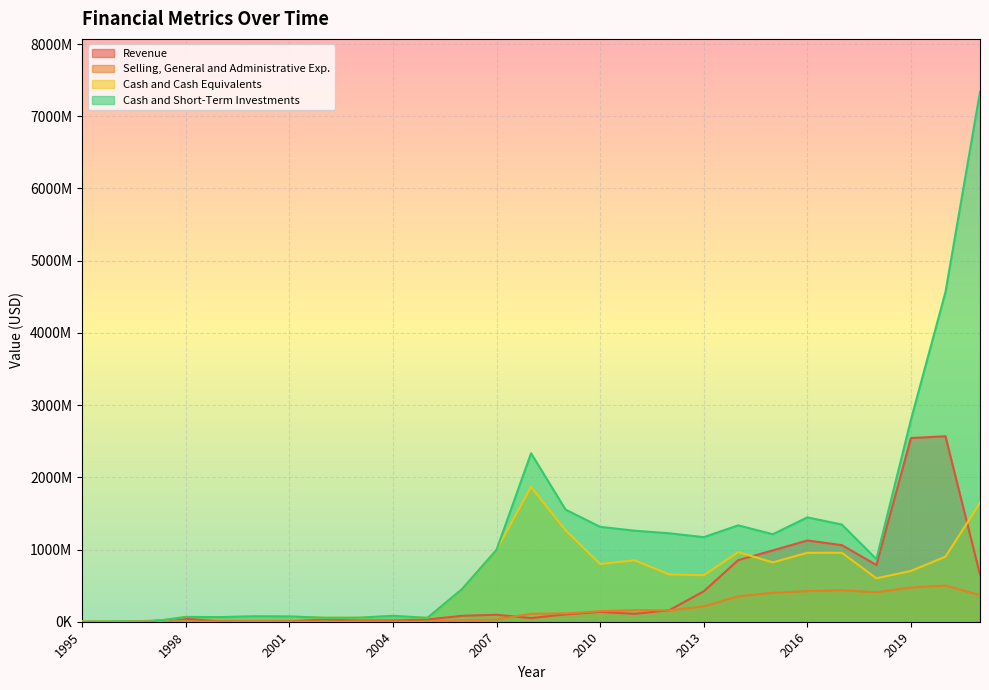

What is the value of the Cash and Short-Term Investments point at the 19th from the left?

1171207000